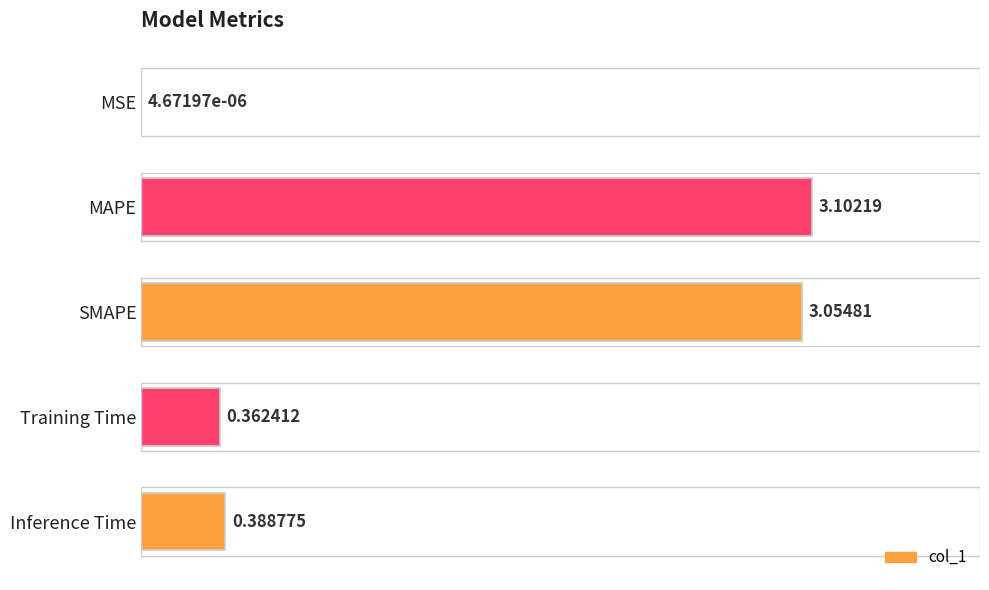

What is the sum of all values?

6.9